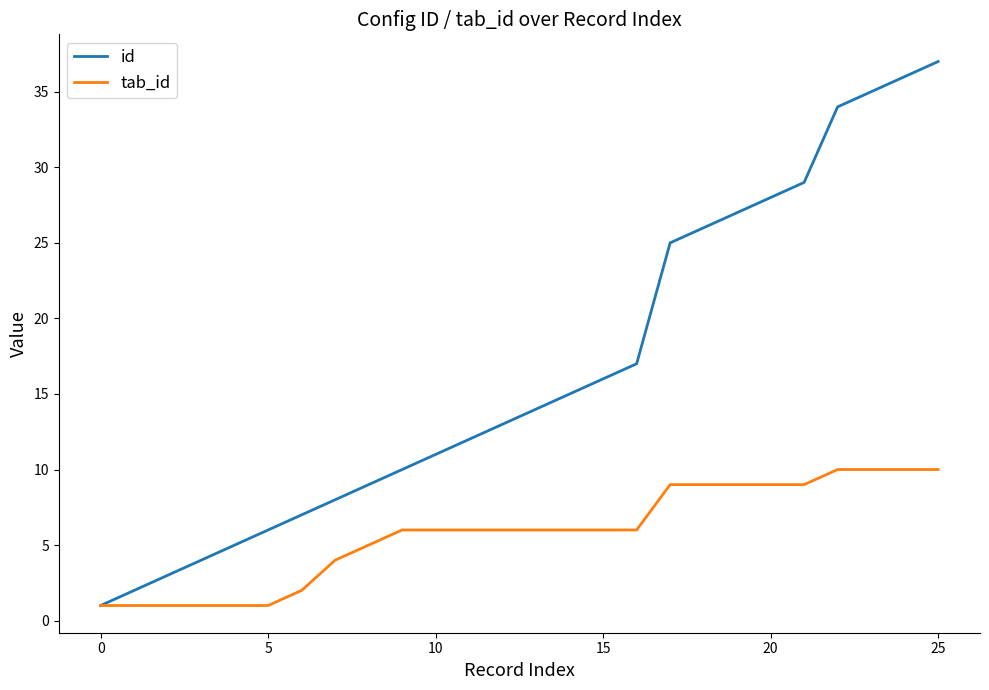

Reading right to left, what are all the values shown in this chart?

id: 37	36	35	34	29	28	27	26	25	17	16	15	14	13	12	11	10	9	8	7	6	5	4	3	2	1
tab_id: 10	10	10	10	9	9	9	9	9	6	6	6	6	6	6	6	6	5	4	2	1	1	1	1	1	1